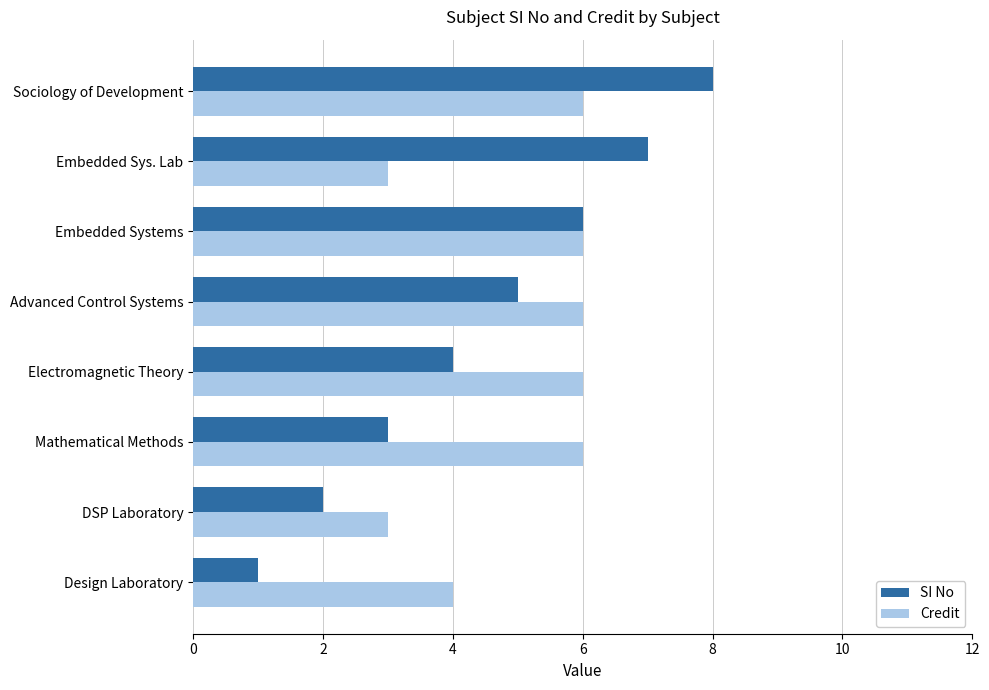

Count the number of data series in this chart.

2